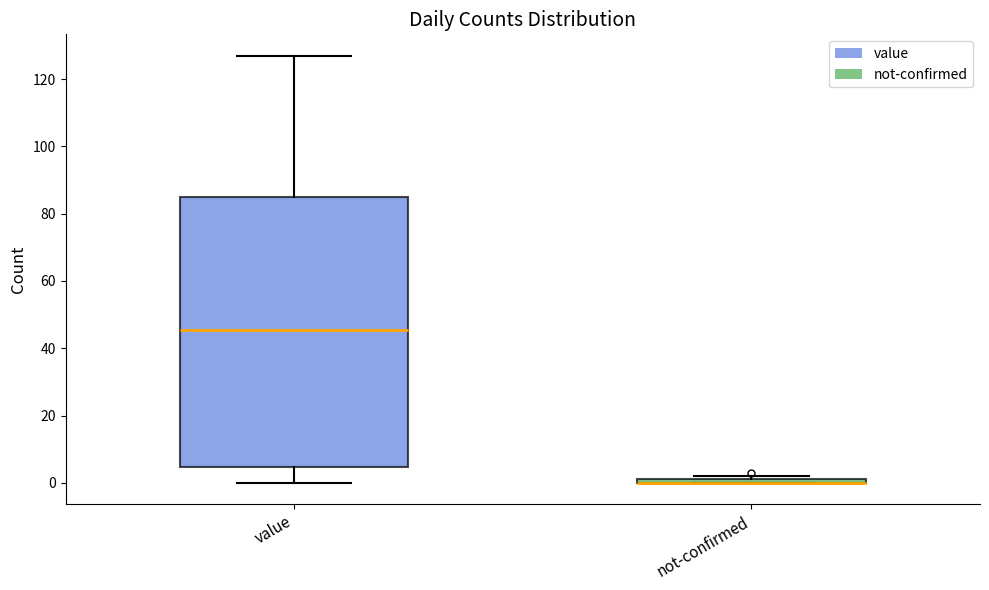

Comparing the boxes themselves (not the whiskers), which one is the tallest?

value